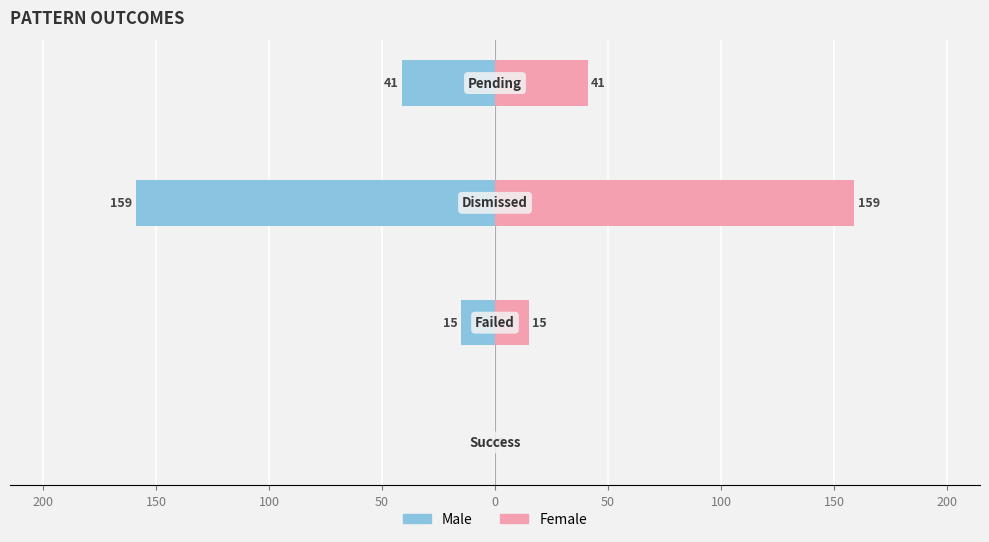

Reading left to right, what are all the values shown in this chart?

Male: 0	-15	-159	-41
Female: 0	15	159	41